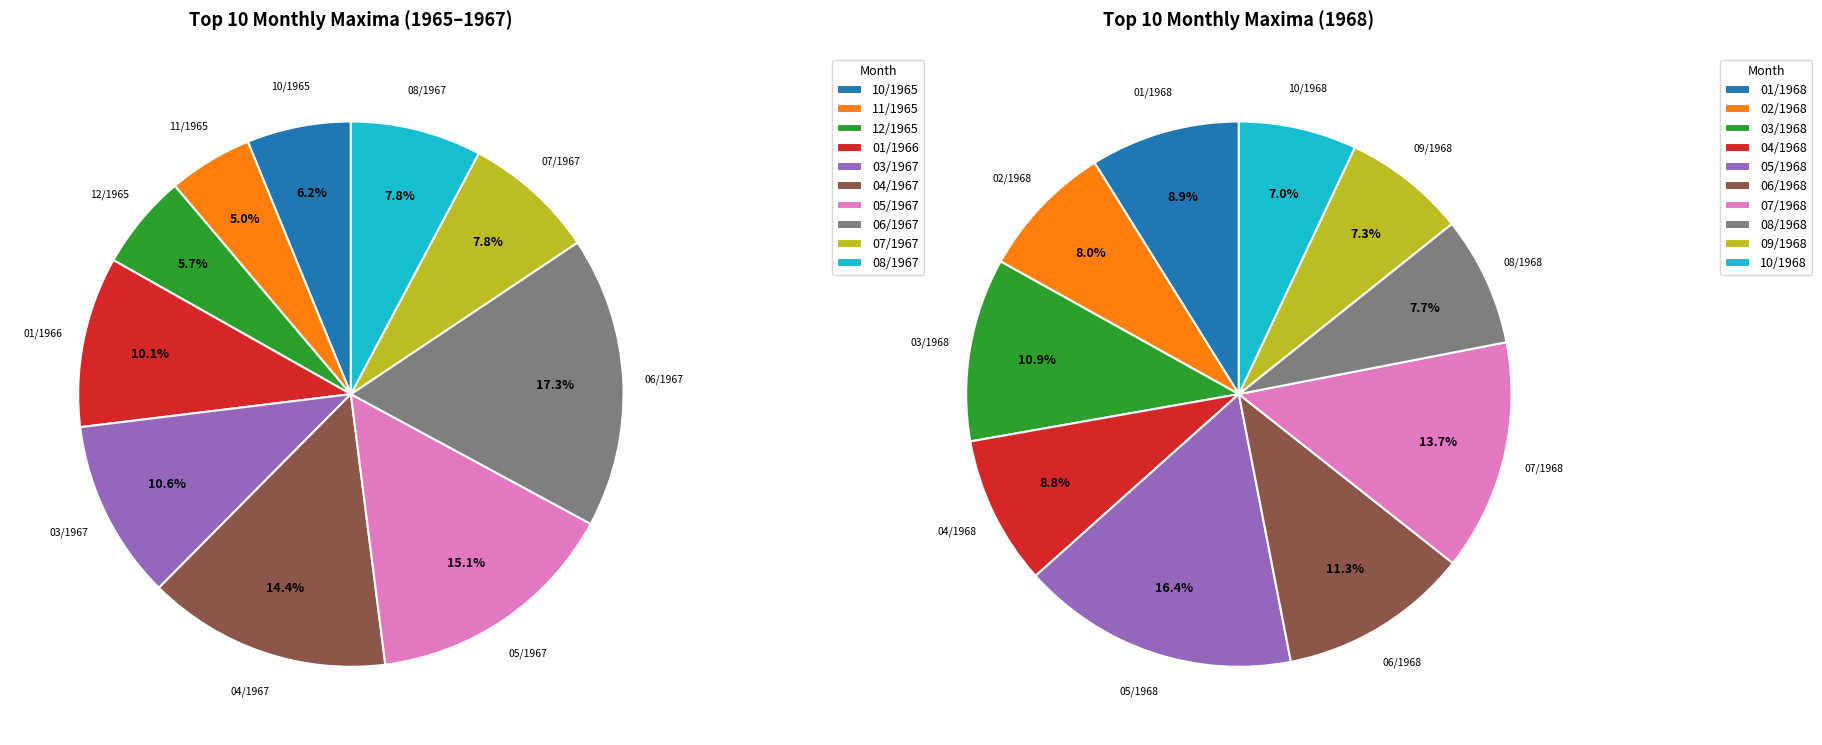

To the nearest percent, what is the average slice percentage?

10%